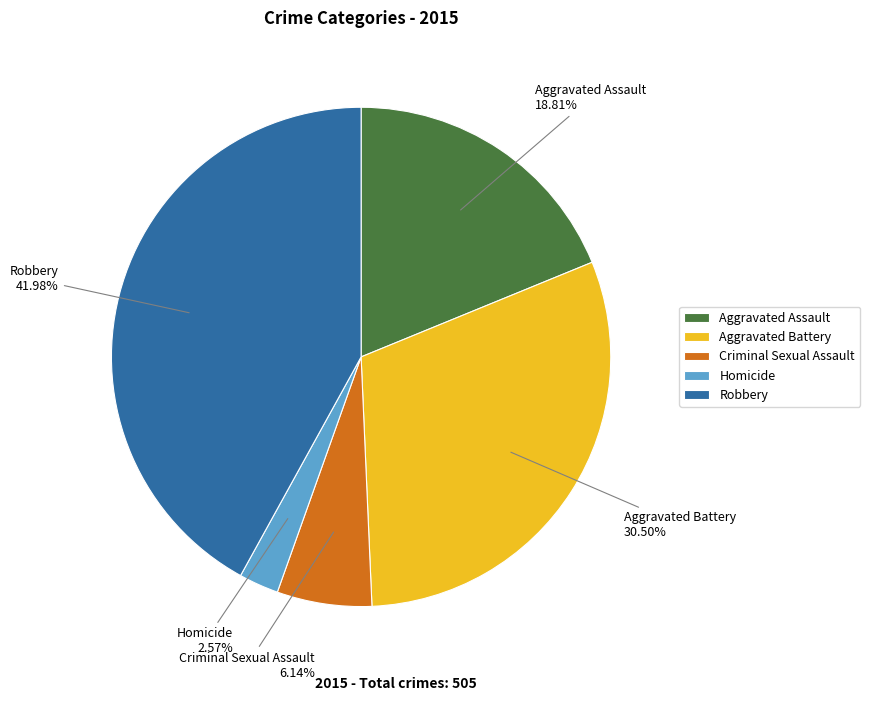

Rank the categories by value from highest to lowest.

Robbery, Aggravated Battery, Aggravated Assault, Criminal Sexual Assault, Homicide